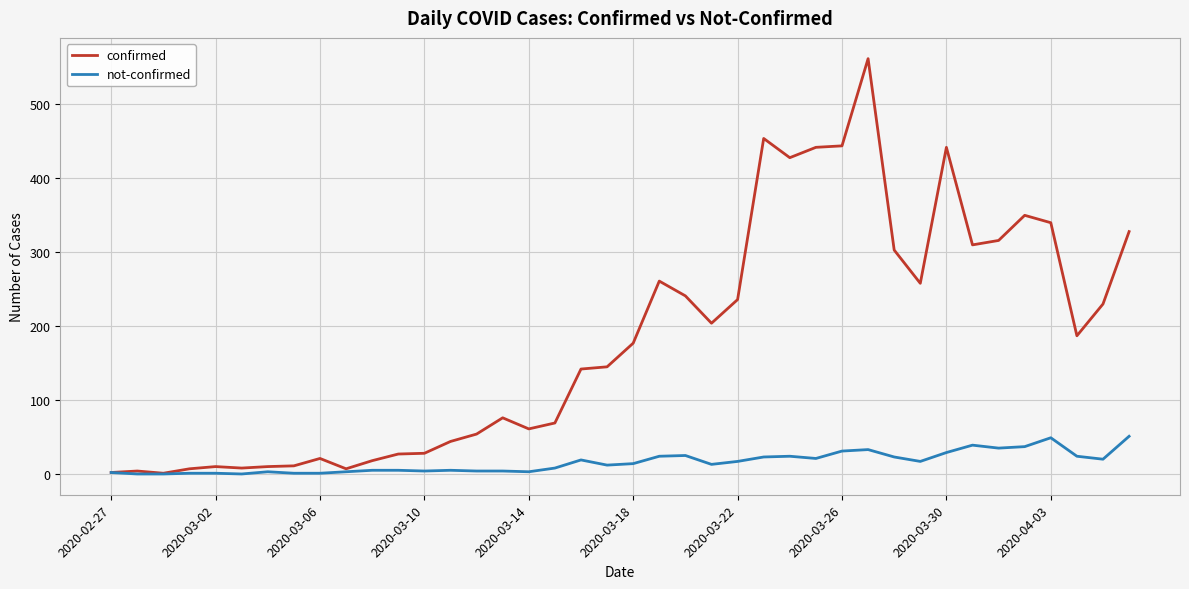

Which series has the largest range (max minus min)?

confirmed